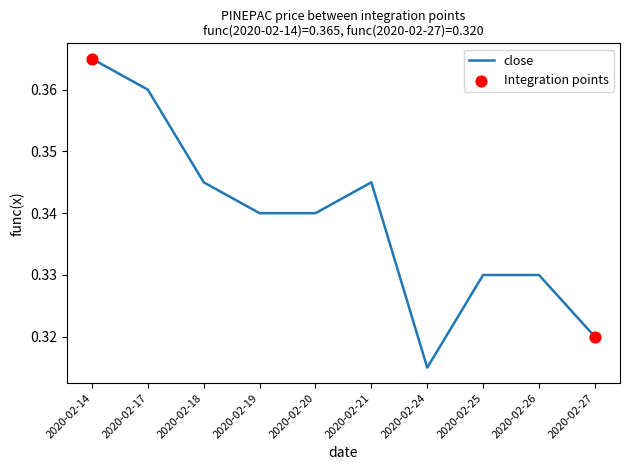

Which has a higher value, 2020-02-19 or 2020-02-25?

2020-02-19